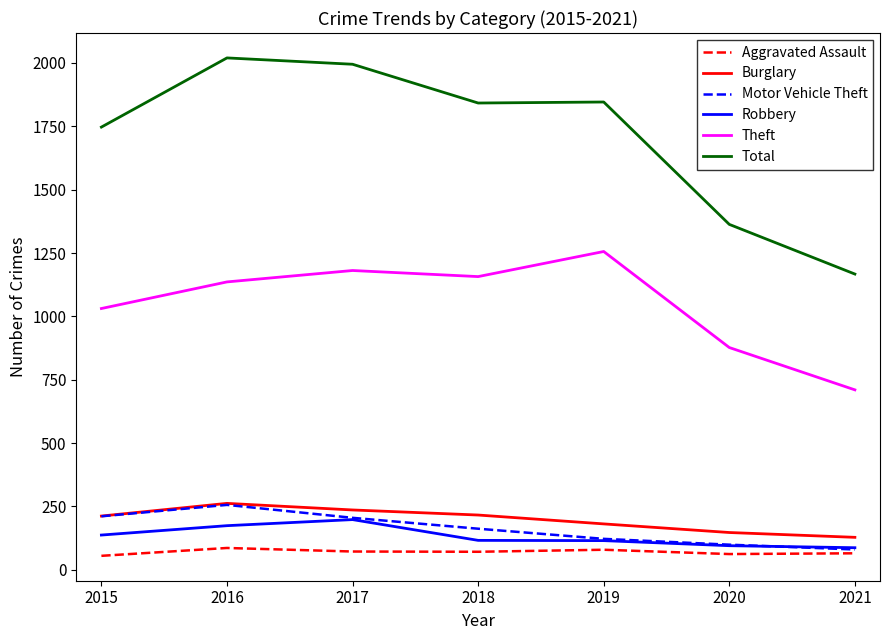

Which label corresponds to the largest value in the chart?

2016